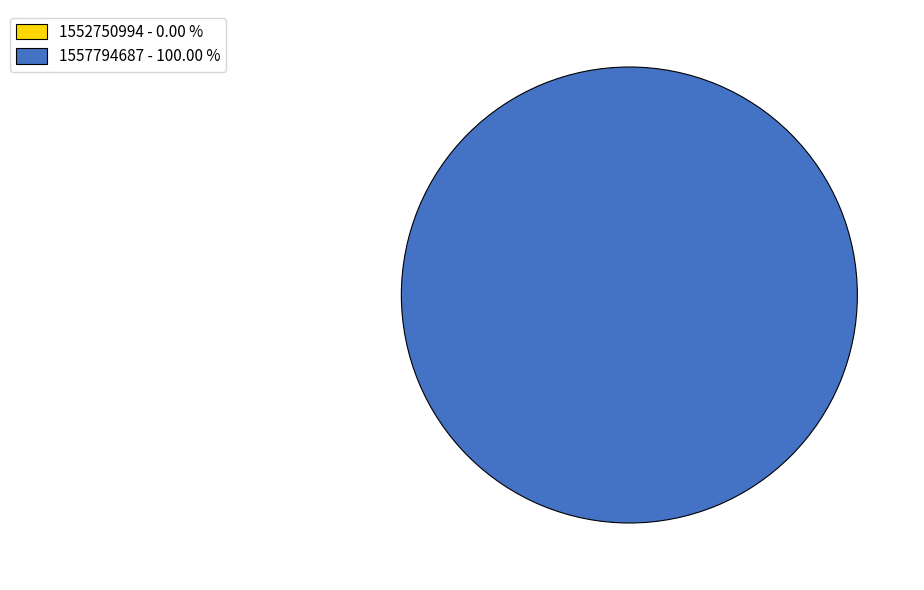

Rank the categories by value from lowest to highest.

1552750994, 1557794687